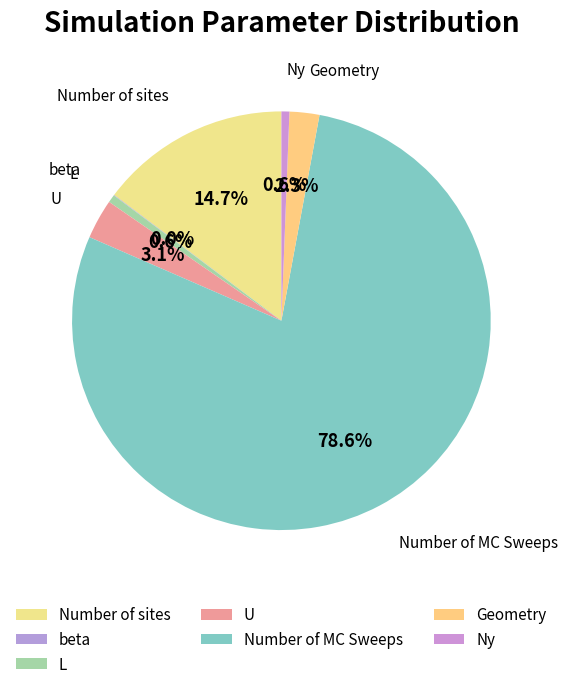

Which slice is the largest?

Number of MC Sweeps